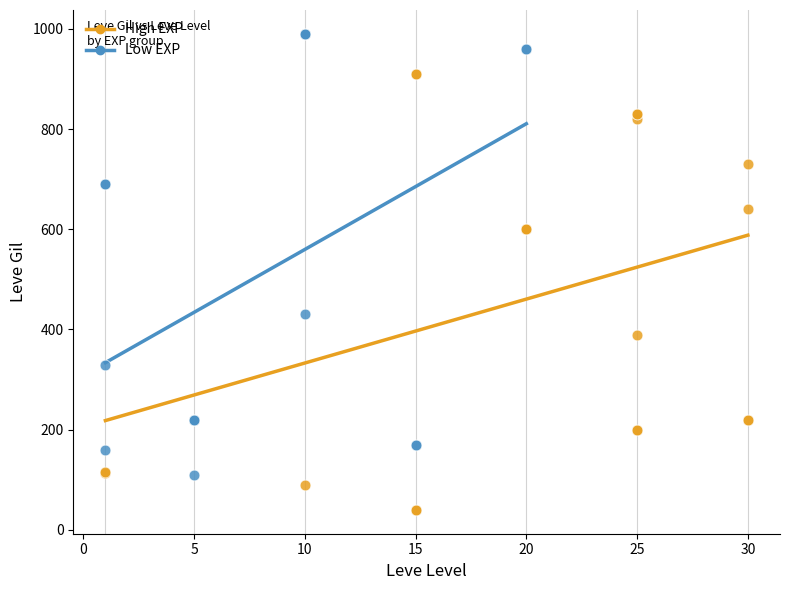

Which series reaches the maximum Y coordinate?

Low EXP